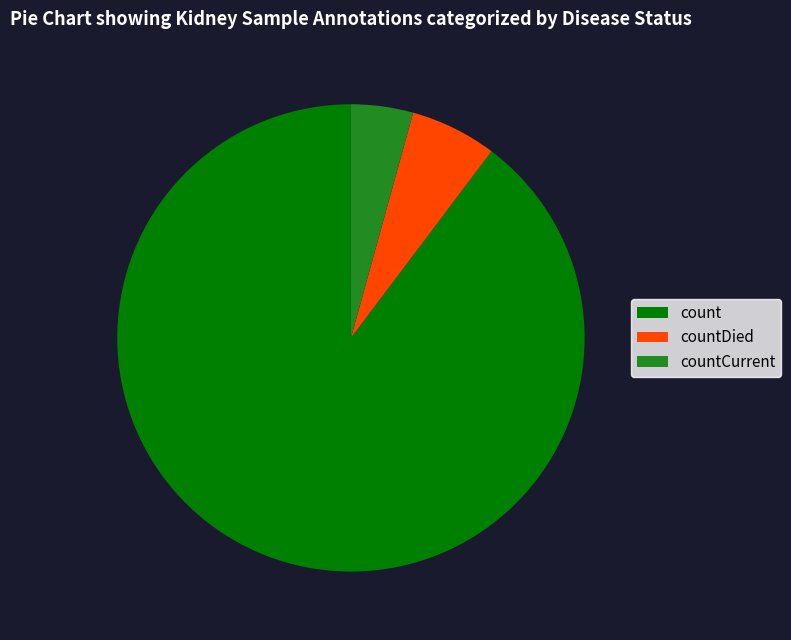

Which has a higher value, countCurrent or count?

count